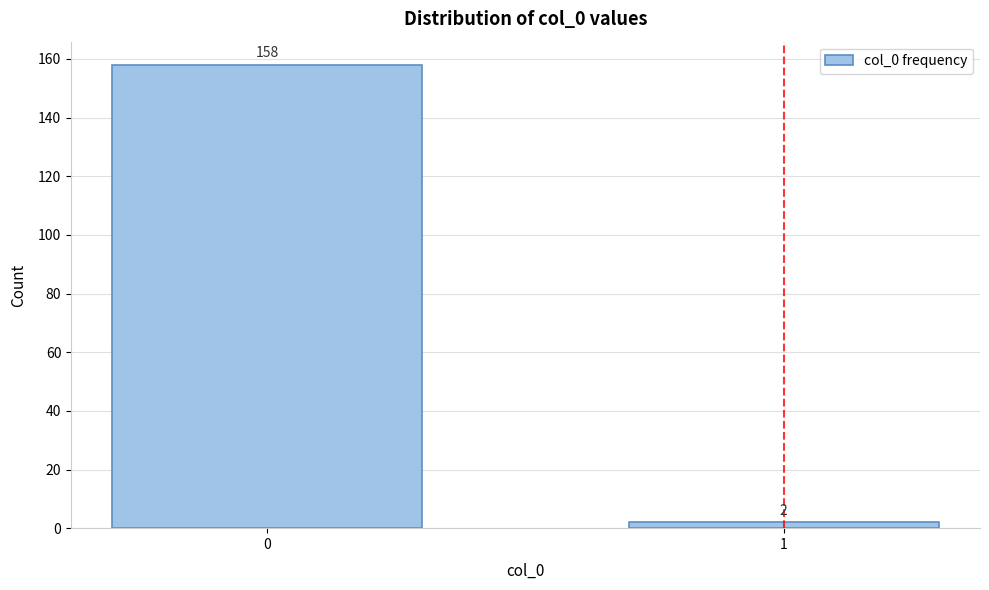

Reading left to right, list all the values displayed in this chart.

0=158	1=2